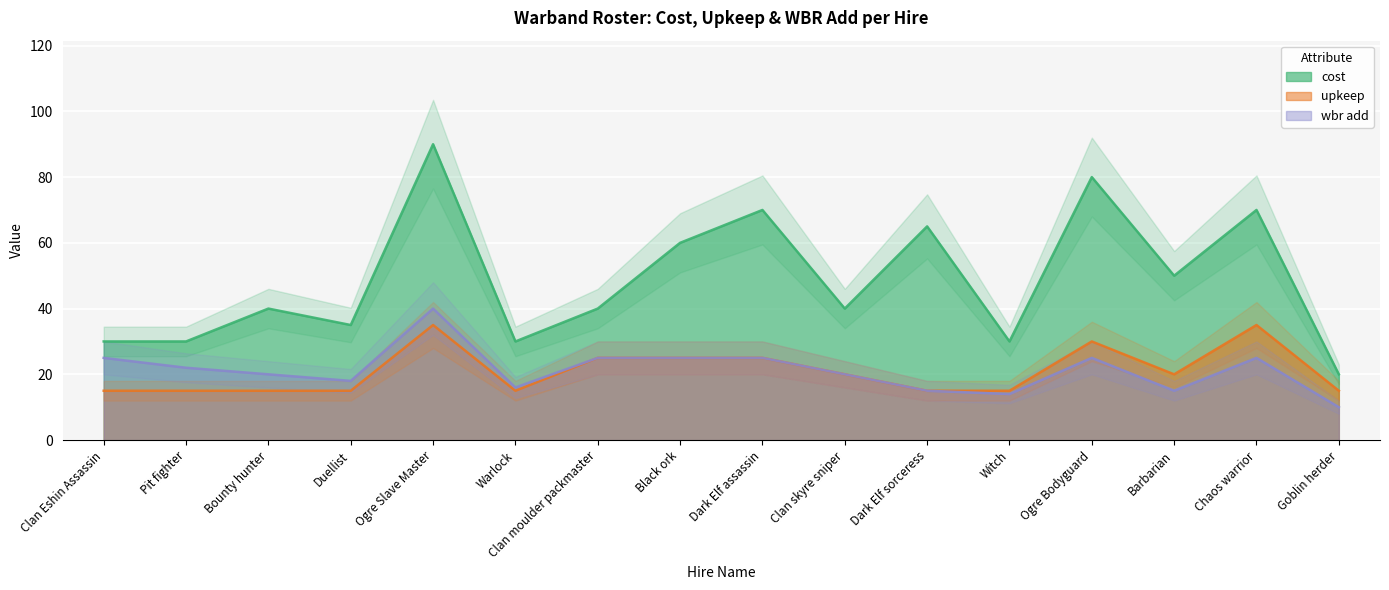

Rank the categories by wbr add value from lowest to highest.

Goblin herder, Witch, Dark Elf sorceress, Barbarian, Warlock, Duellist, Bounty hunter, Clan skyre sniper, Pit fighter, Clan Eshin Assassin, Clan moulder packmaster, Black ork, Dark Elf assassin, Ogre Bodyguard, Chaos warrior, Ogre Slave Master